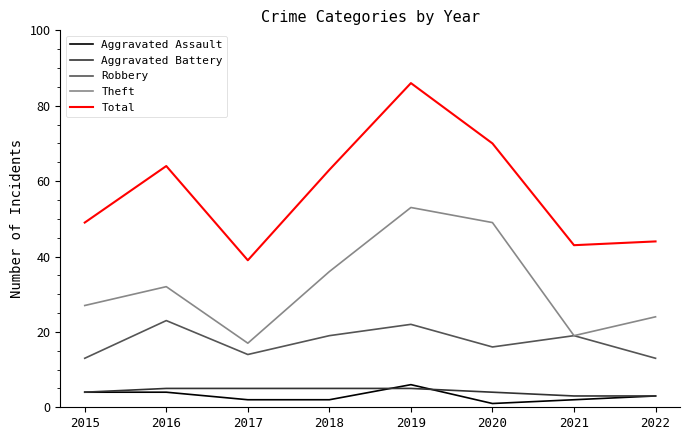

How many distinct data groups are displayed?

5